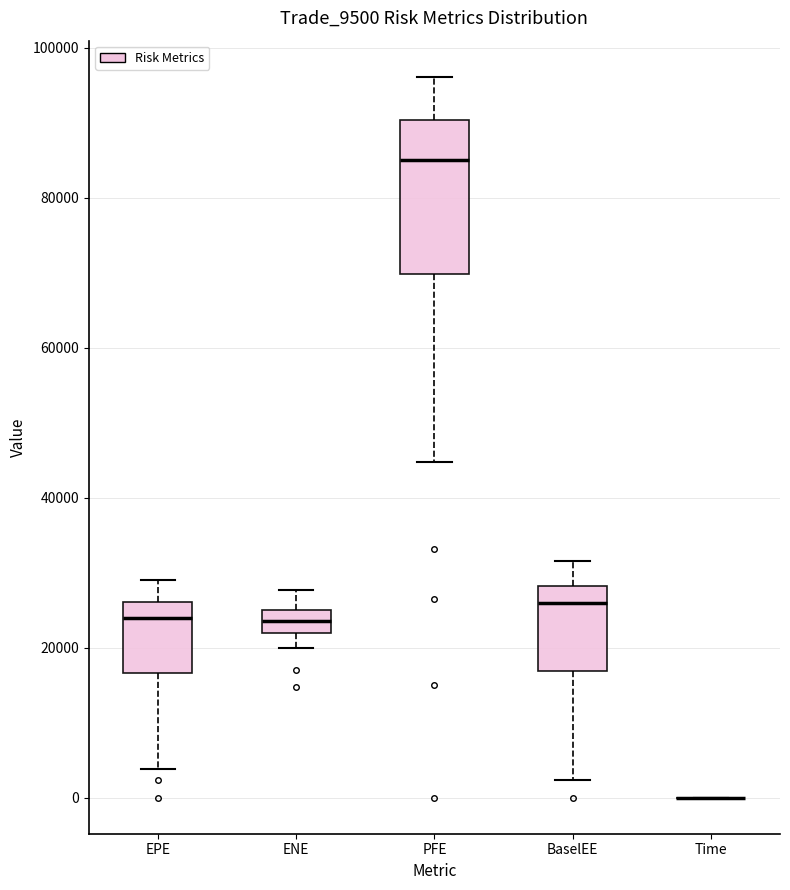

Reading left to right, transcribe this box plot: for each box, give where its median line is, the range the box spans, and where its two whiskers end, as read against the y-axis. The values are not printed on the chart, so give them approximately, as read against the axis.

EPE: median 24000, box 16000 to 26000, whiskers 4000 to 28000
ENE: median 24000 (inside the box), box 22000 to 24000, whiskers 20000 to 28000
PFE: median 86000, box 70000 to 90000, whiskers 44000 to 96000
BaselEE: median 26000, box 16000 to 28000, whiskers 2000 to 32000
Time: box collapsed to a line at 0, whiskers 0 to 0